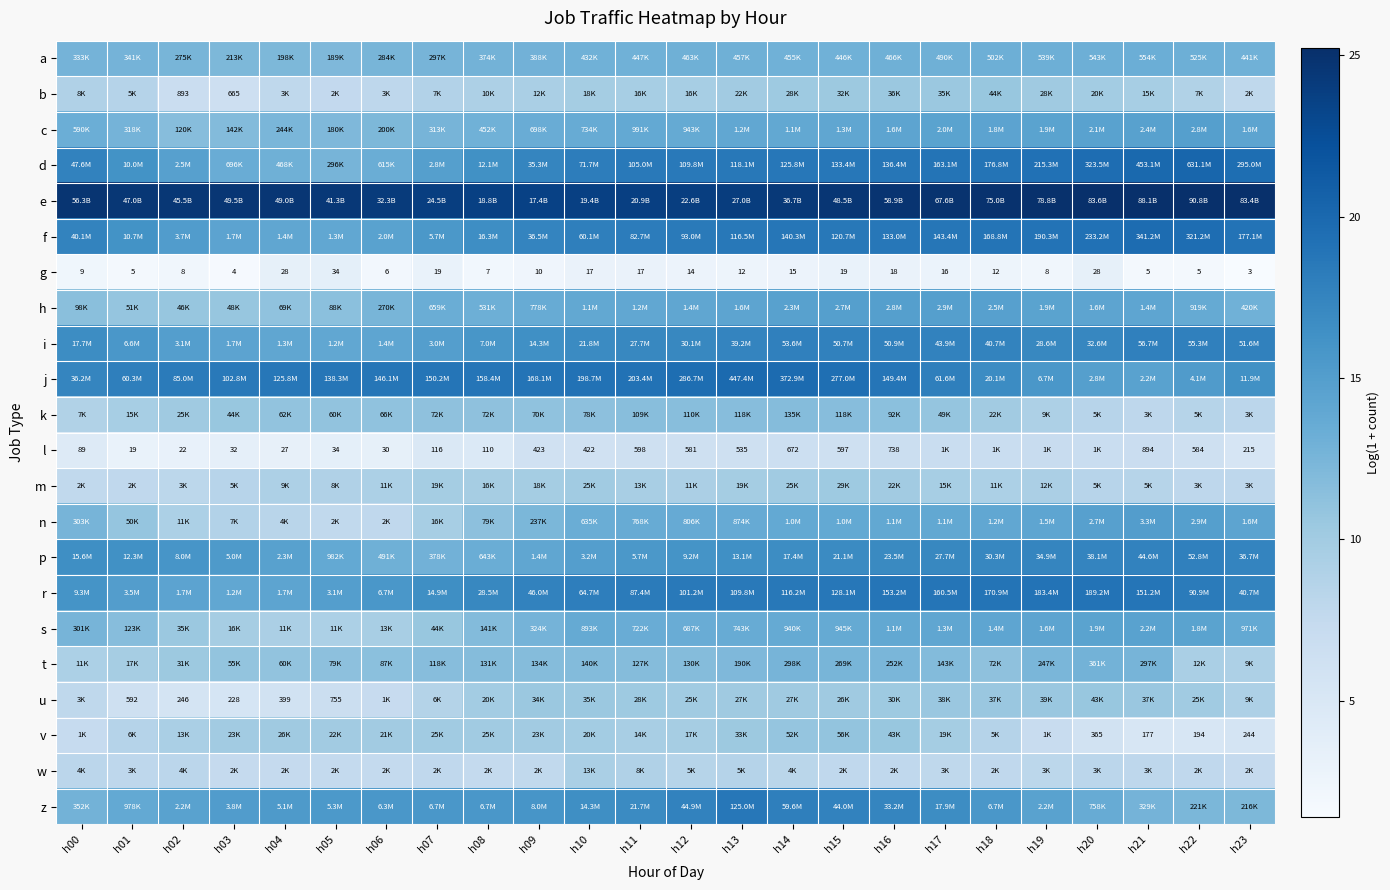

The h series shows 5.6 at h15. True or false?

False